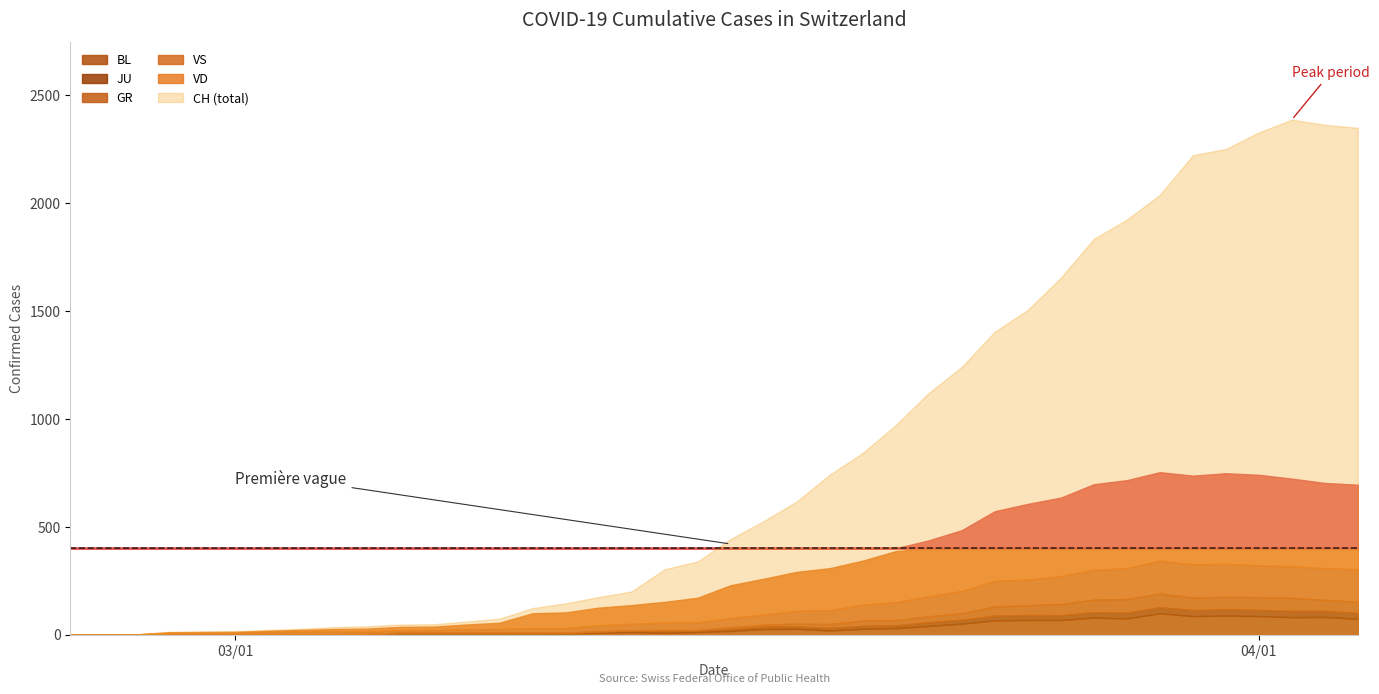

How many values in BL are above zero?

36